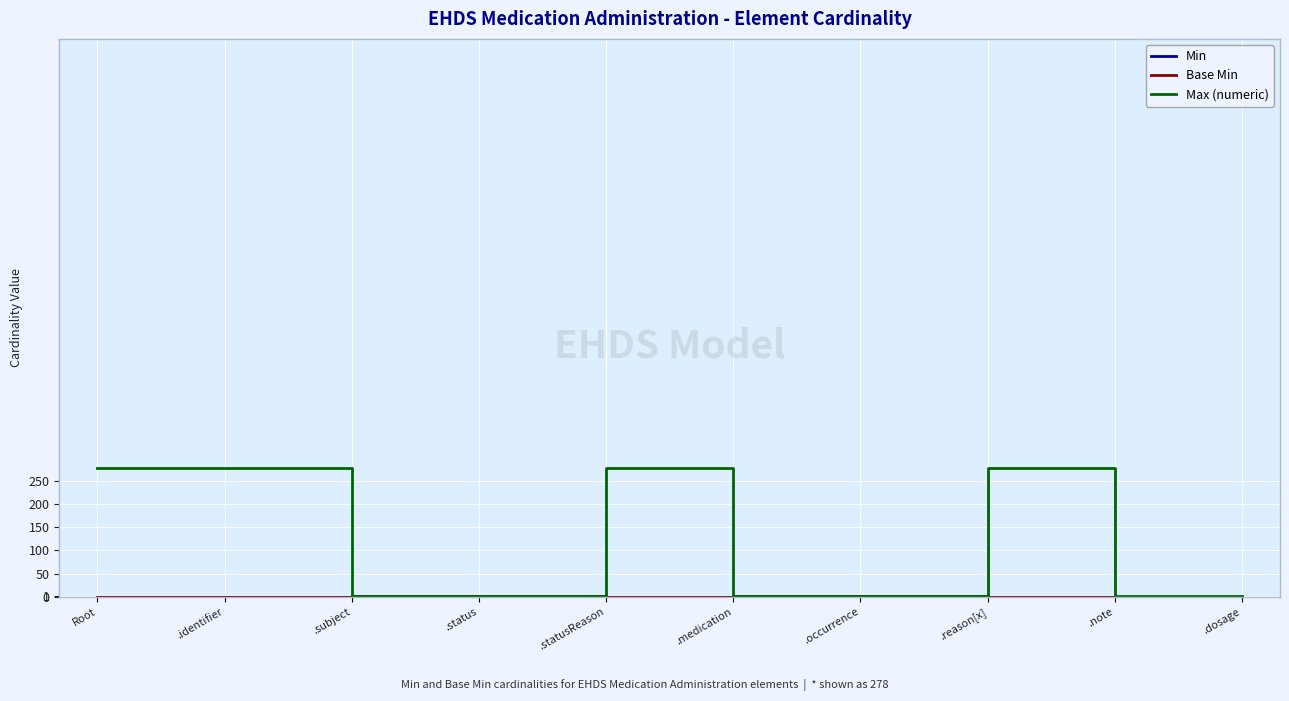

At how many categories does at least one series exceed 142?

4